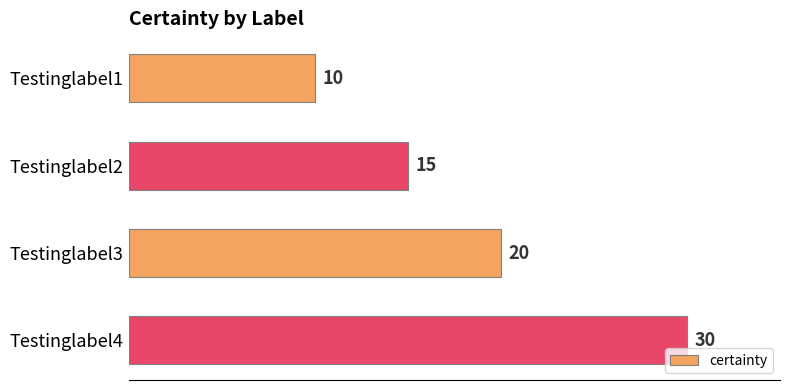

List the labels in order of value, smallest first.

Testinglabel1, Testinglabel2, Testinglabel3, Testinglabel4